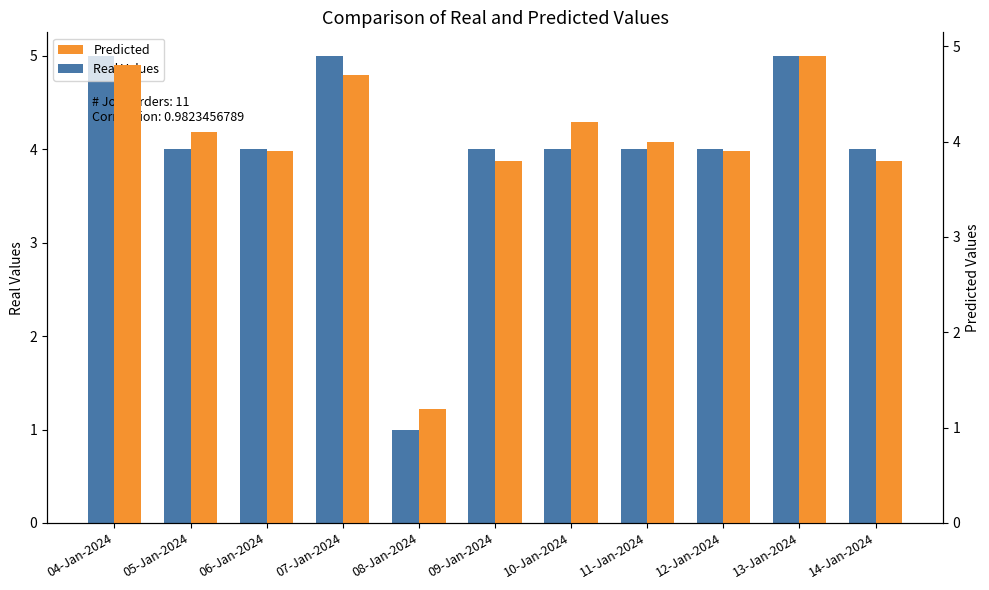

List the labels in order of Predicted value, smallest first.

08-Jan-2024, 09-Jan-2024, 14-Jan-2024, 06-Jan-2024, 12-Jan-2024, 11-Jan-2024, 05-Jan-2024, 10-Jan-2024, 07-Jan-2024, 04-Jan-2024, 13-Jan-2024